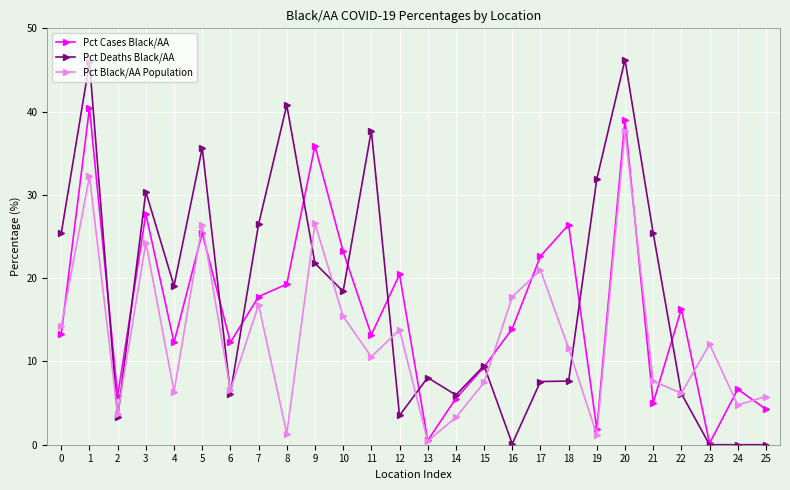

In Pct Cases Black/AA, how many points are higher than both neighbors (excluding endpoints)?

9